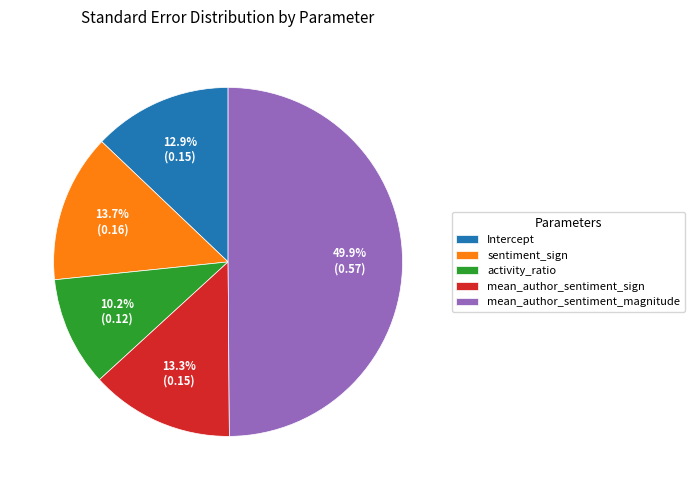

Which category has the smallest portion of the pie?

activity_ratio